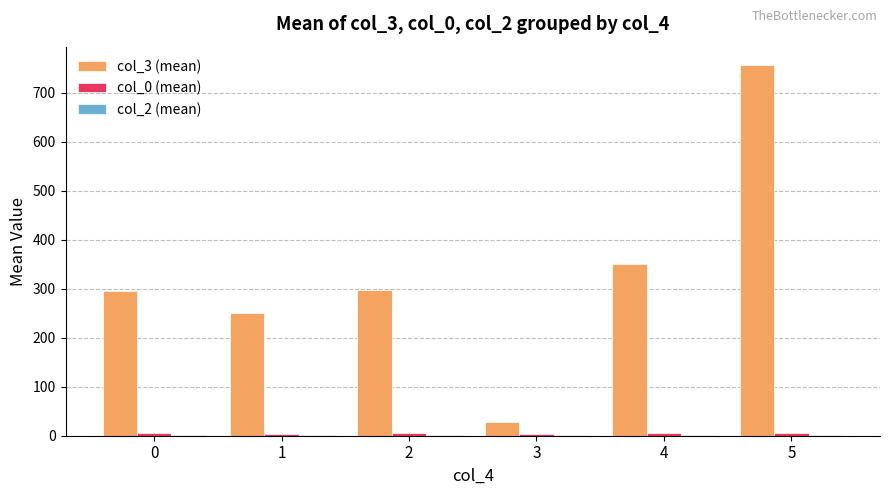

The col_3 (mean) series shows 296.9 at 2. True or false?

True